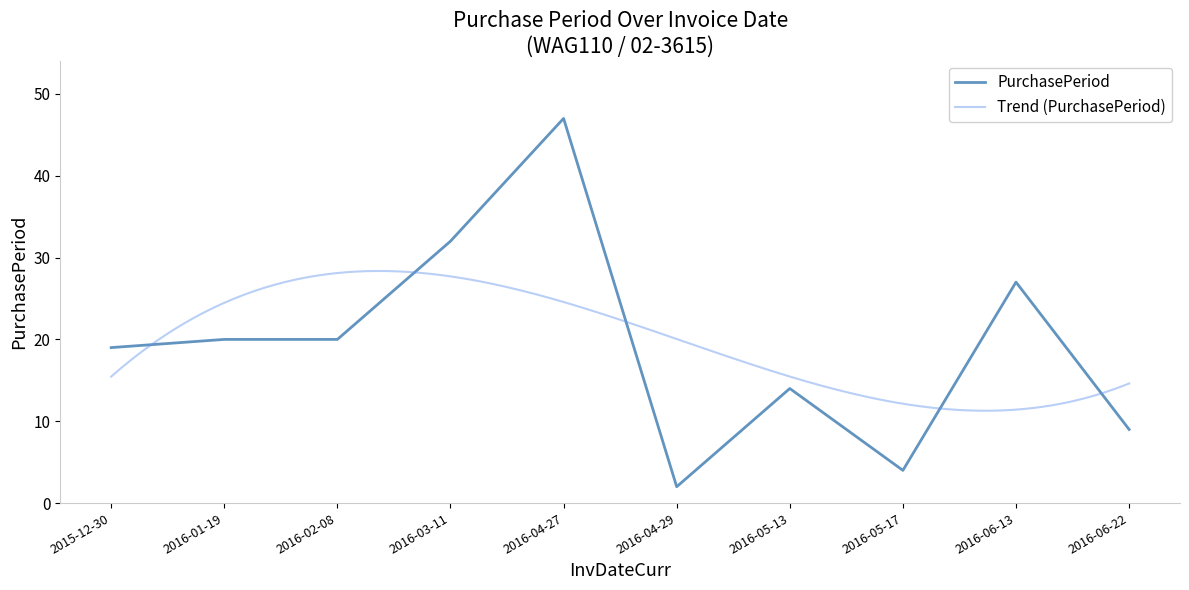

Which label corresponds to the smallest value in the chart?

2016-04-29